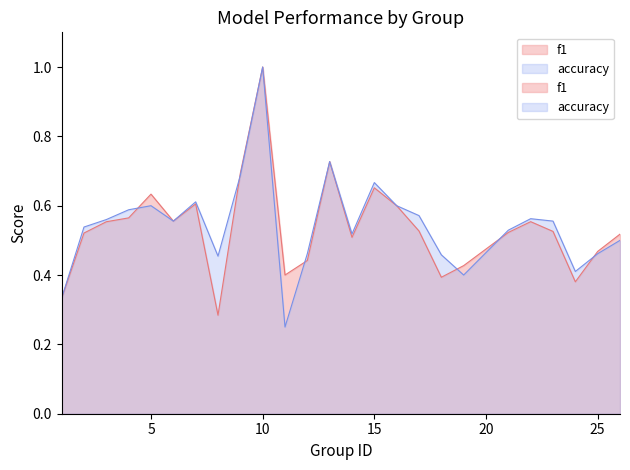

In accuracy, how many points are higher than both neighbors (excluding endpoints)?

6